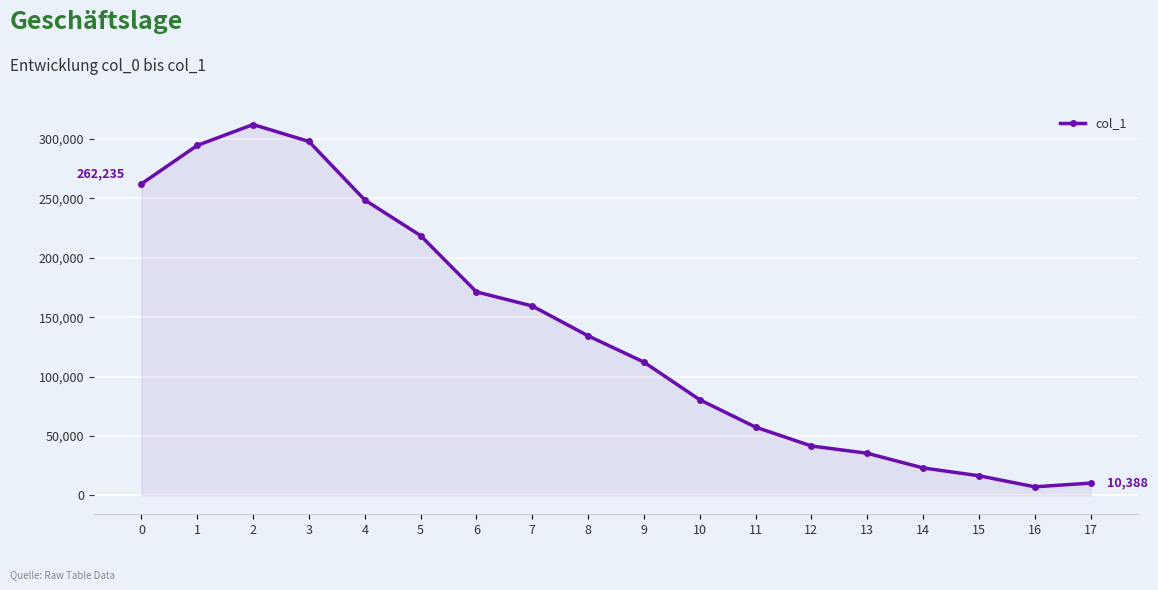

How many data points does each series have?

18